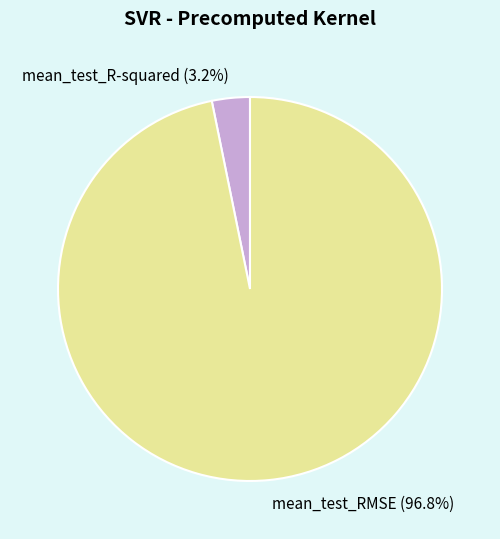

Which slice represents more than half of the pie?

mean_test_RMSE